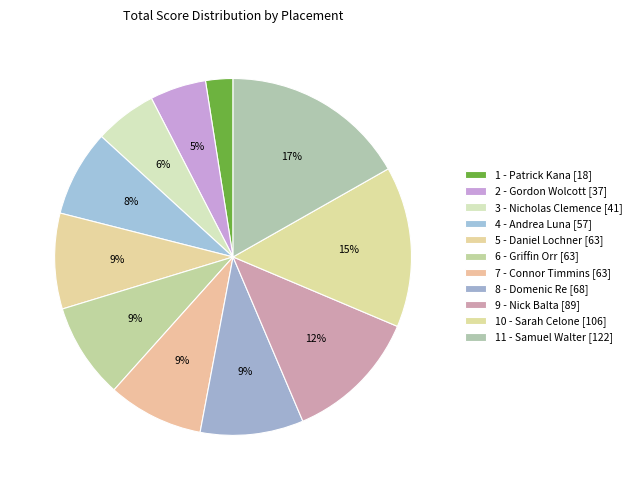

Is there a majority slice in this chart?

No